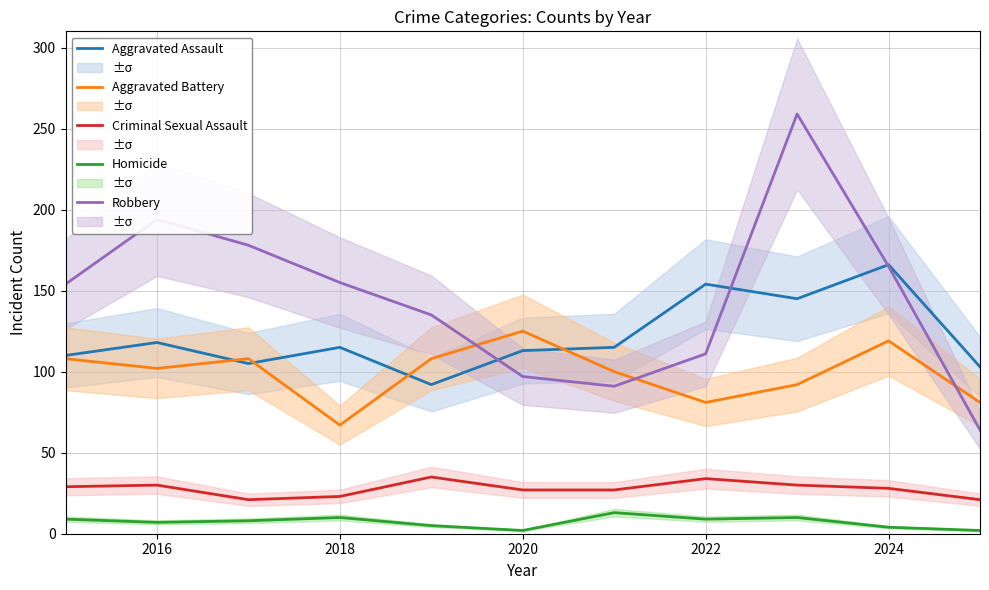

True or false: Criminal Sexual Assault and Robbery cross at least once.

False